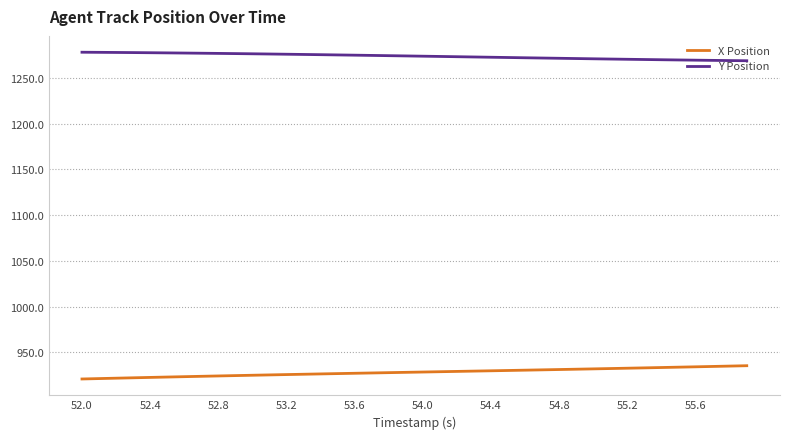

What is the maximum value for Y Position?

1278.2